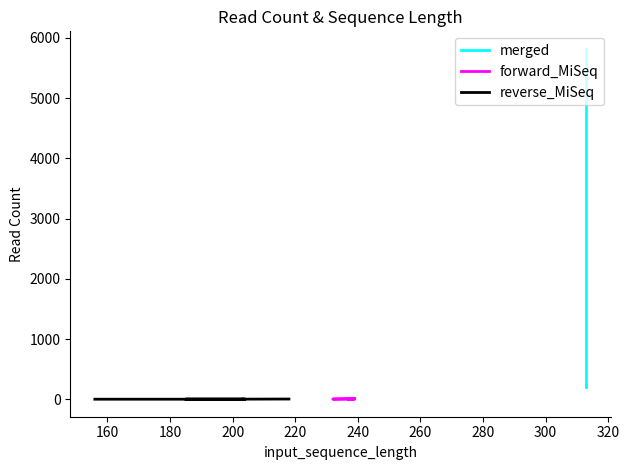

At how many categories does at least one series exceed 1535?

1